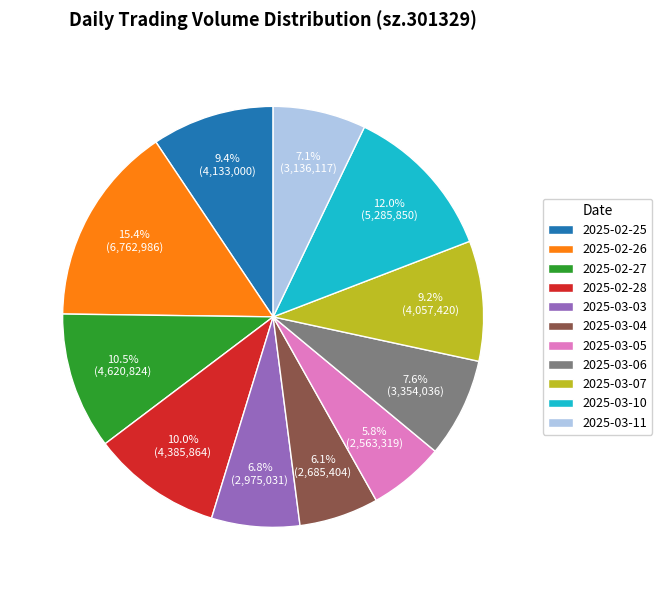

To the nearest percent, what is the difference between the largest and smallest slice percentages?

10%